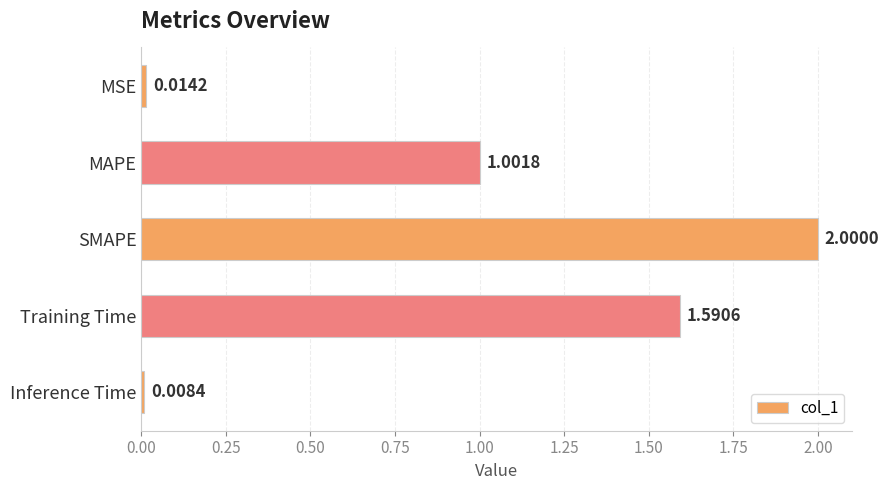

What is the label of the 4th bar from the bottom?

MAPE